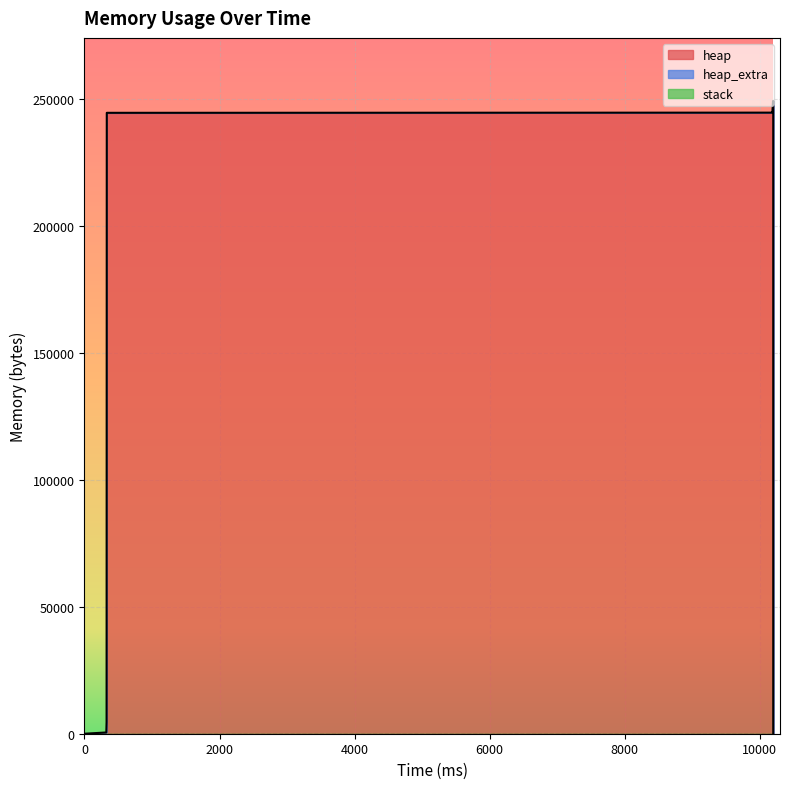

Which series has the largest total across all categories?

heap